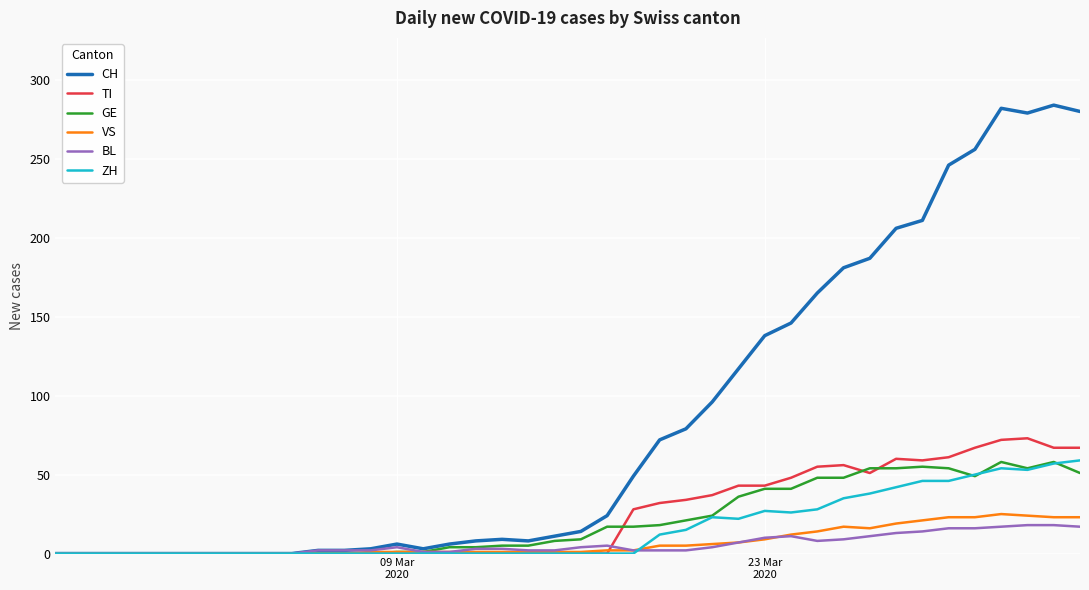

What is the greatest value displayed?

284